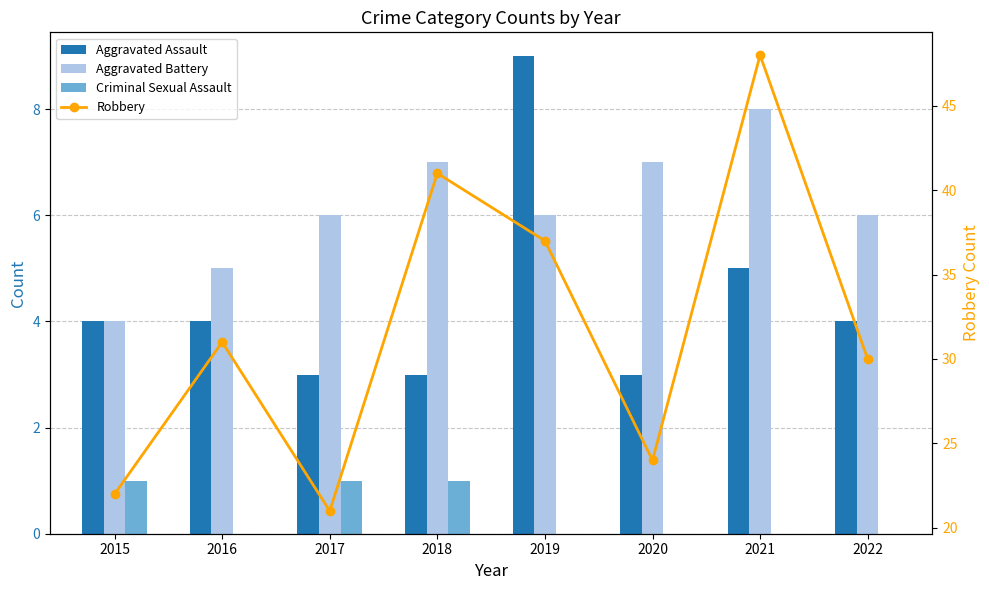

Where is Aggravated Assault nearest to the value 6?

2021